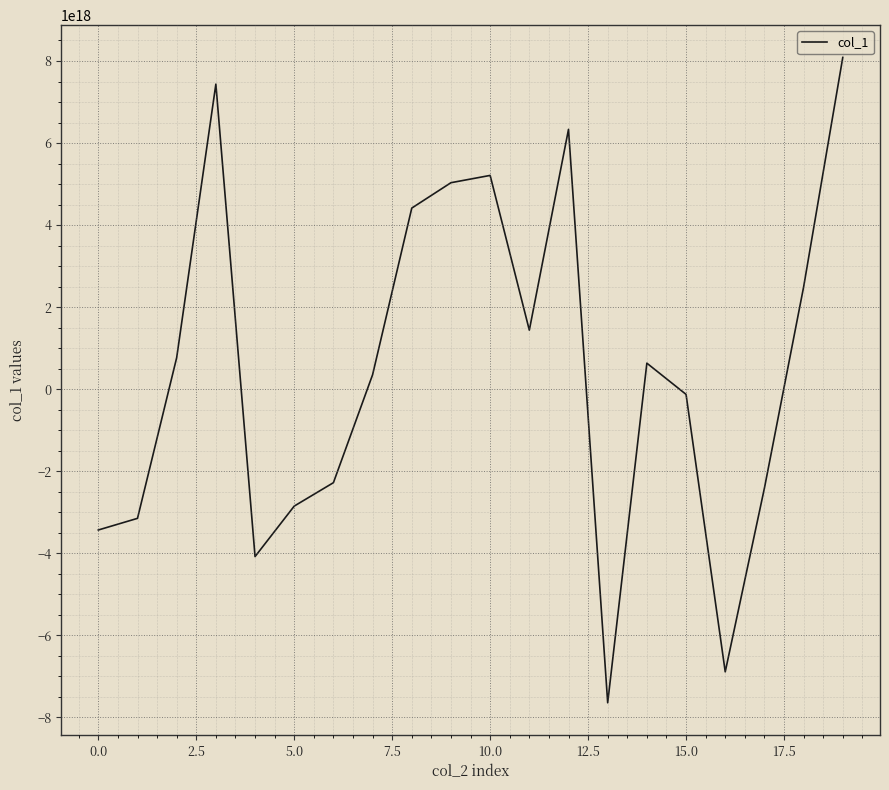

The value at 10.0 is 7654134608912009216. True or false?

False